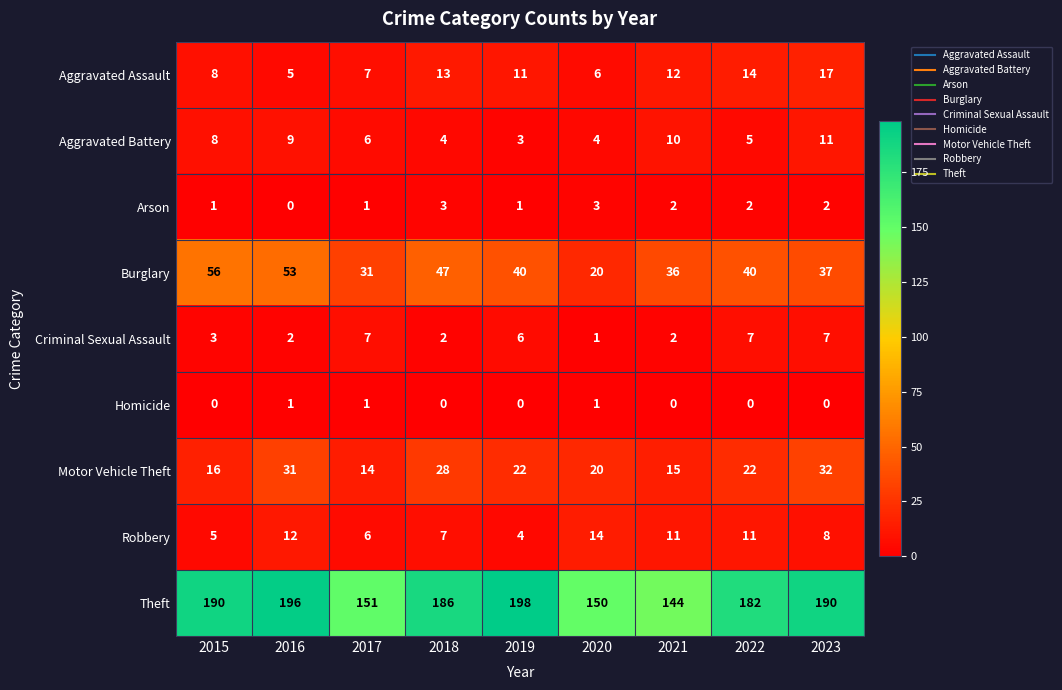

Count the number of categories in the chart.

9